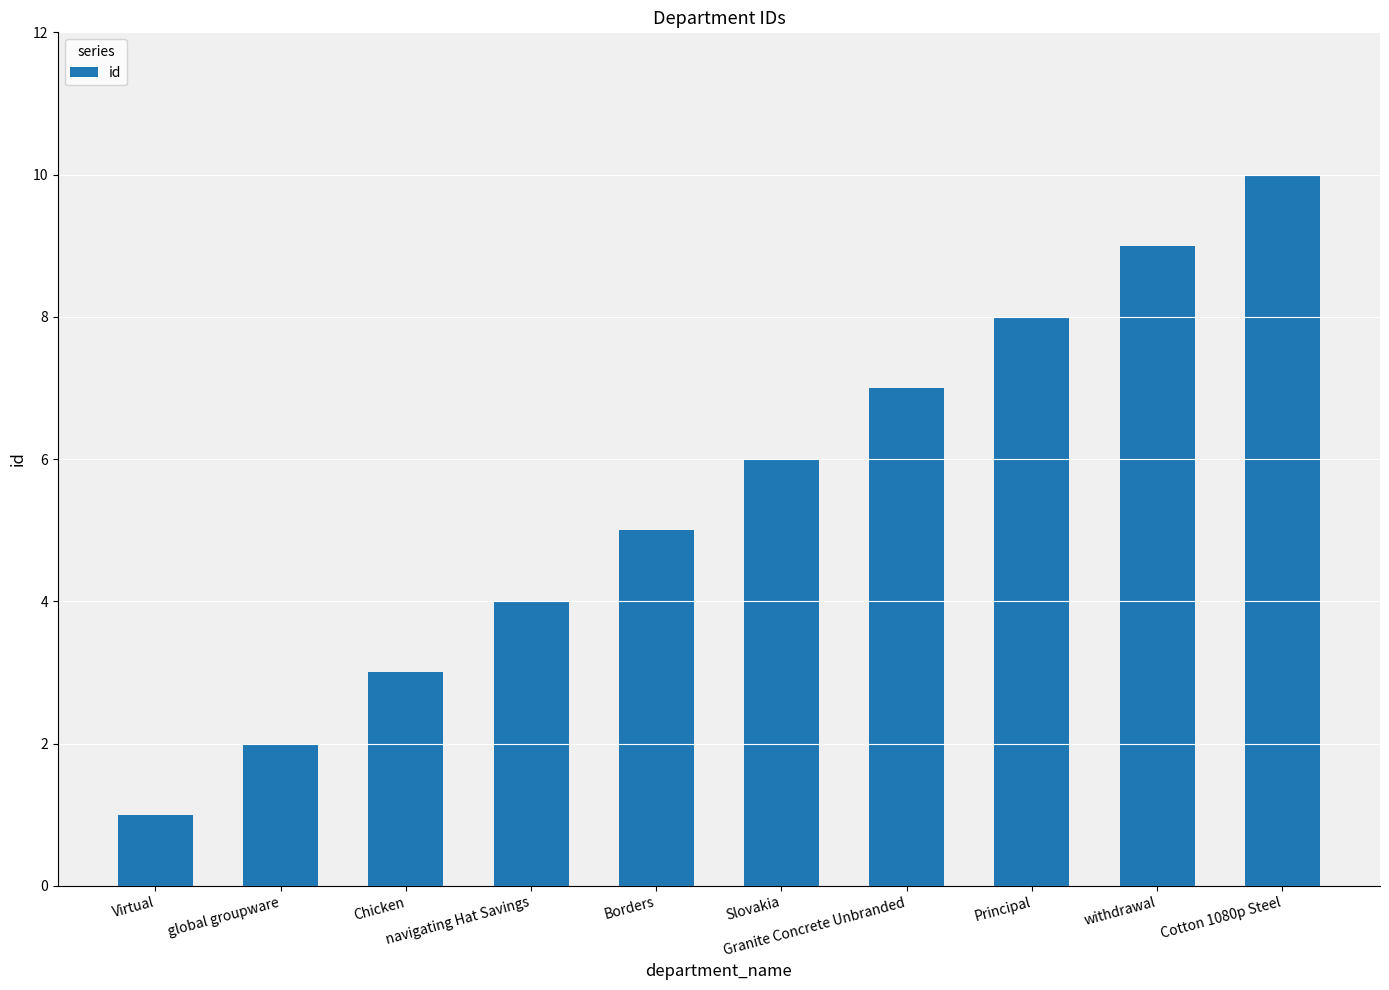

List the labels in order of value, smallest first.

Virtual, global groupware, Chicken, navigating Hat Savings, Borders, Slovakia, Granite Concrete Unbranded, Principal, withdrawal, Cotton 1080p Steel